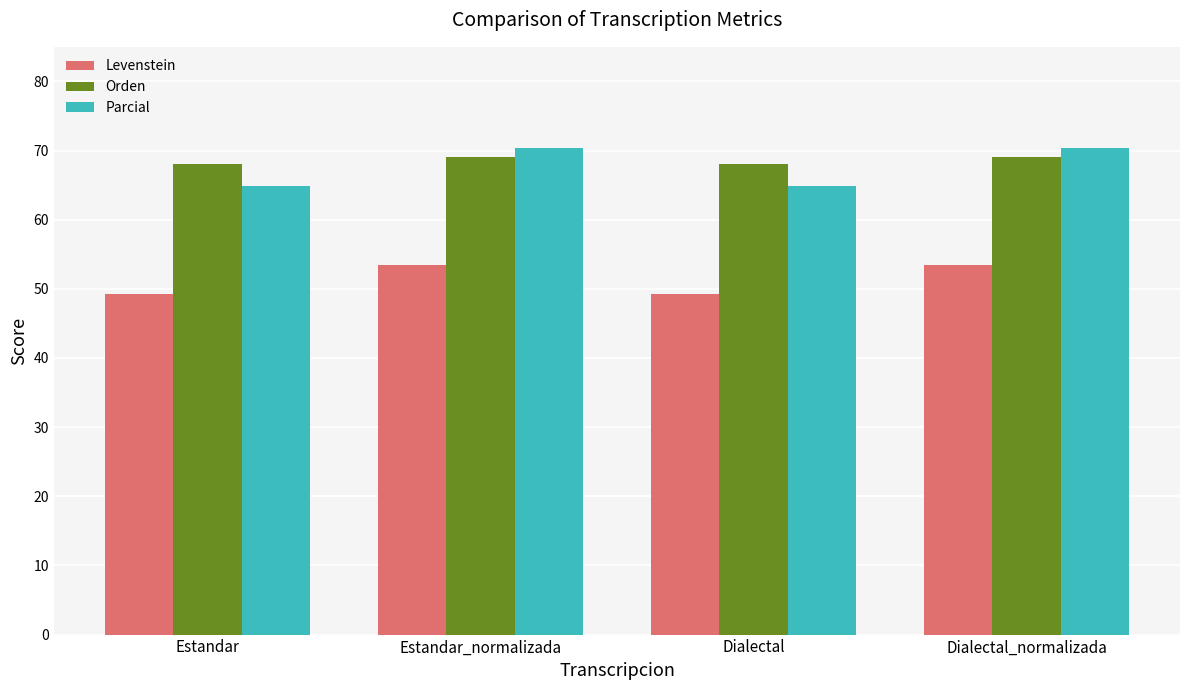

What is the label of the 1st bar from the right?

Dialectal_normalizada